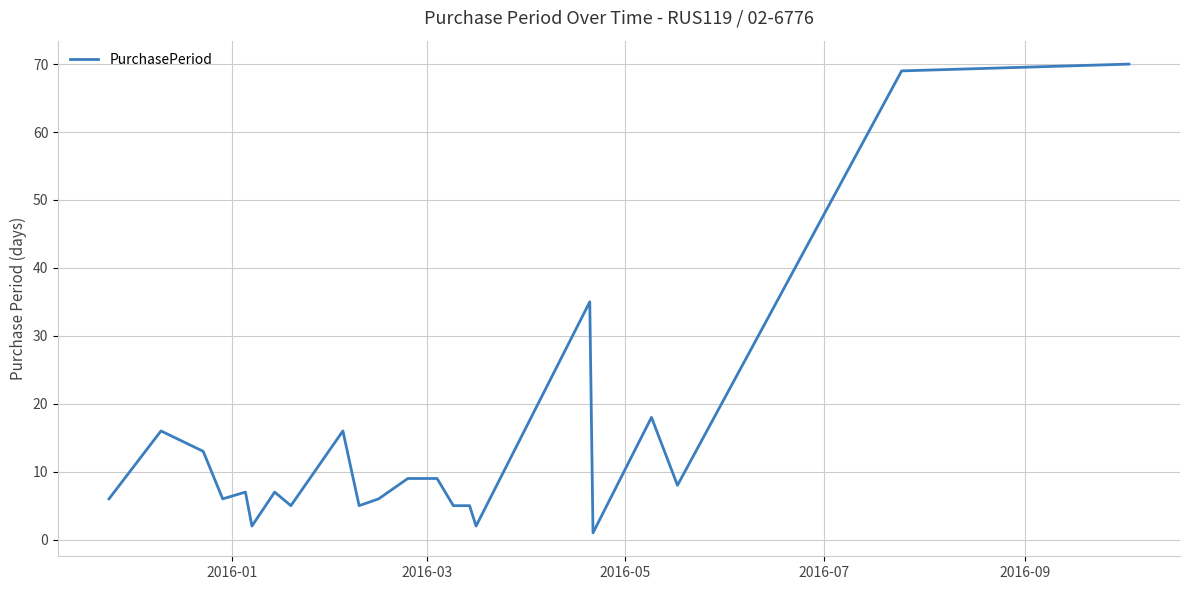

What is the maximum value shown in the chart?

70